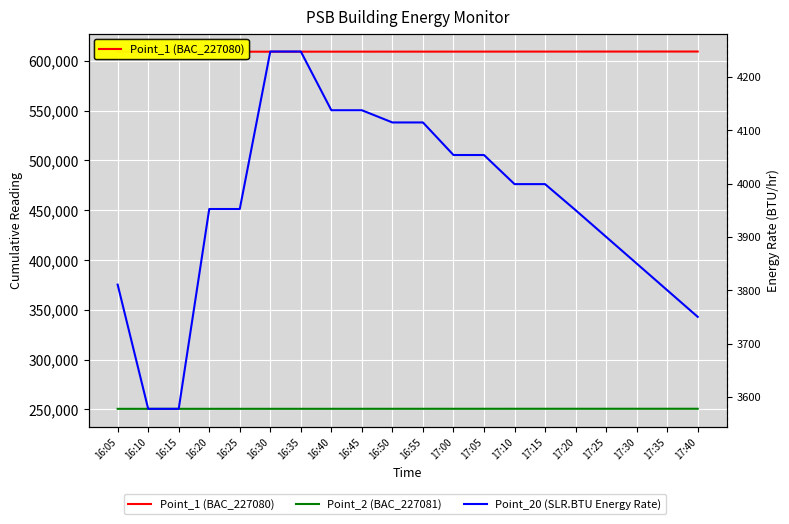

What is the average value of the Point_20 (SLR.BTU Energy Rate) series?

3961.1